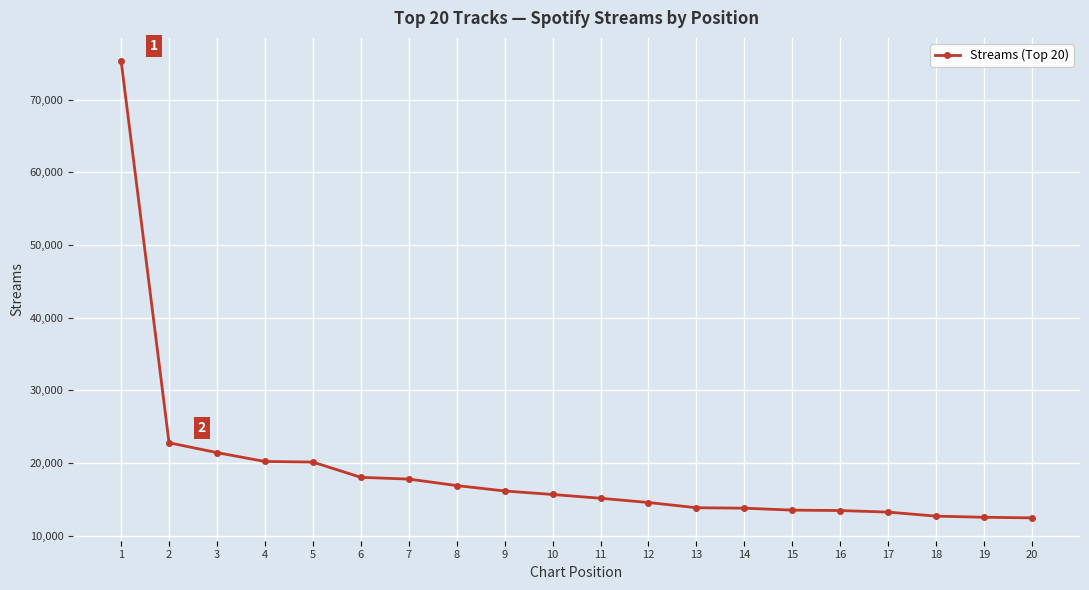

What is the change in value from 5 to 19?

-7598